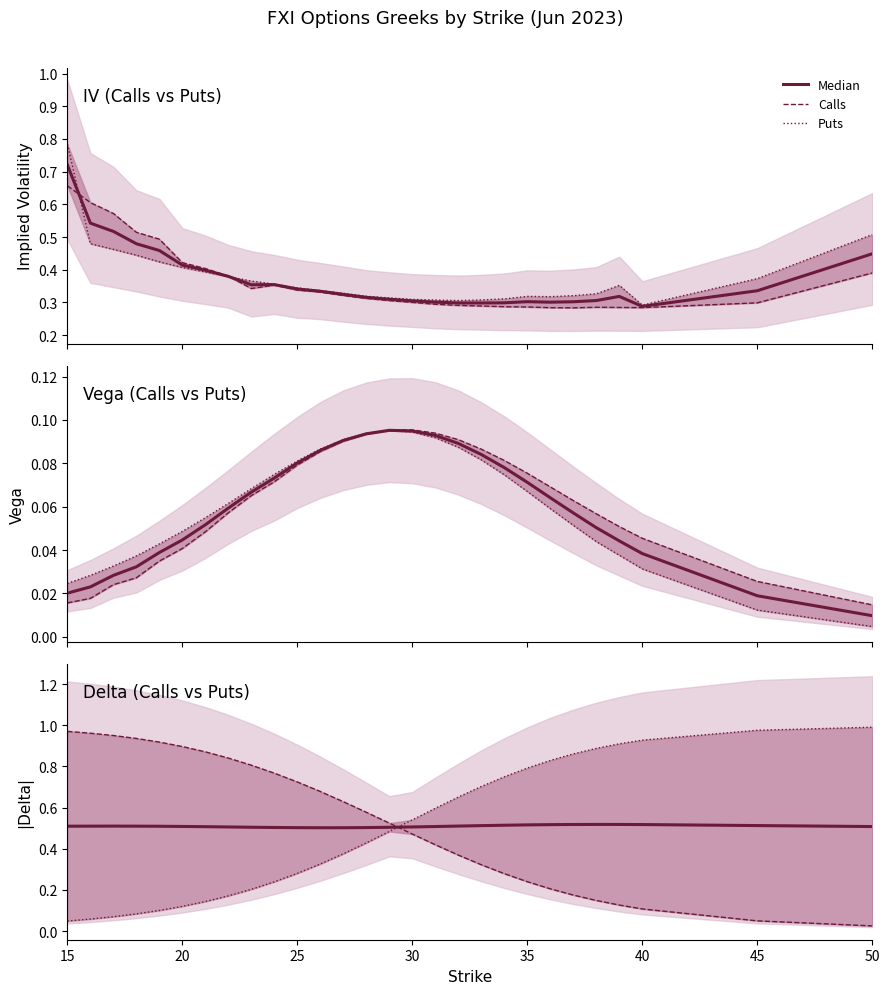

The Puts series shows 0.1 at 22. True or false?

False